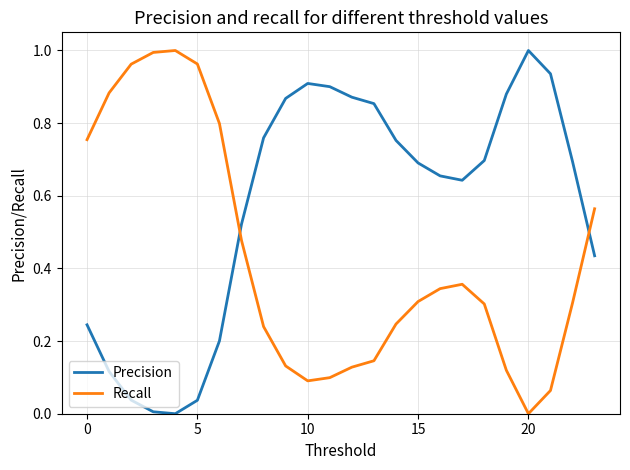

After their last crossing, which series has the higher values: Recall or Precision?

Recall